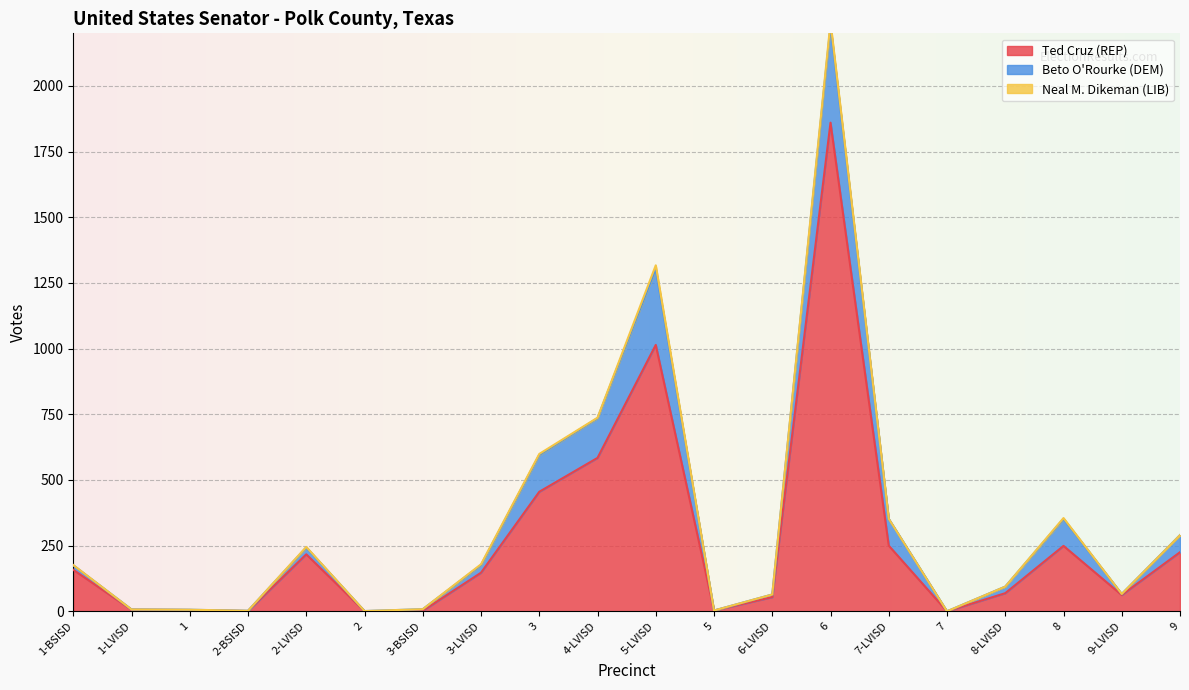

What position from the right is 1-LVISD?

19